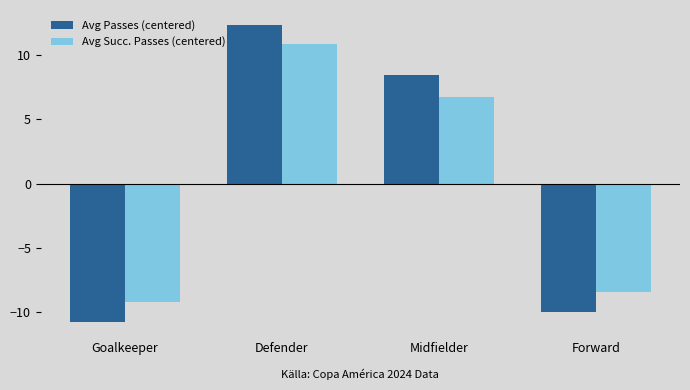

The Avg Passes (centered) series shows -10.0 at Forward. True or false?

True